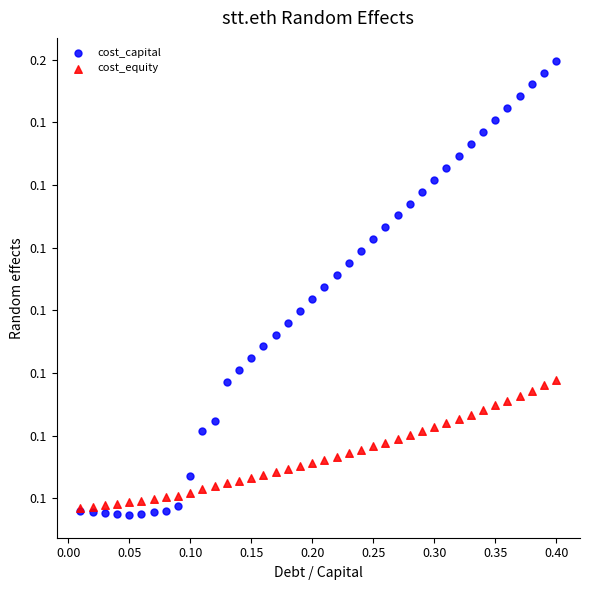

Which series reaches the maximum Y coordinate?

cost_capital